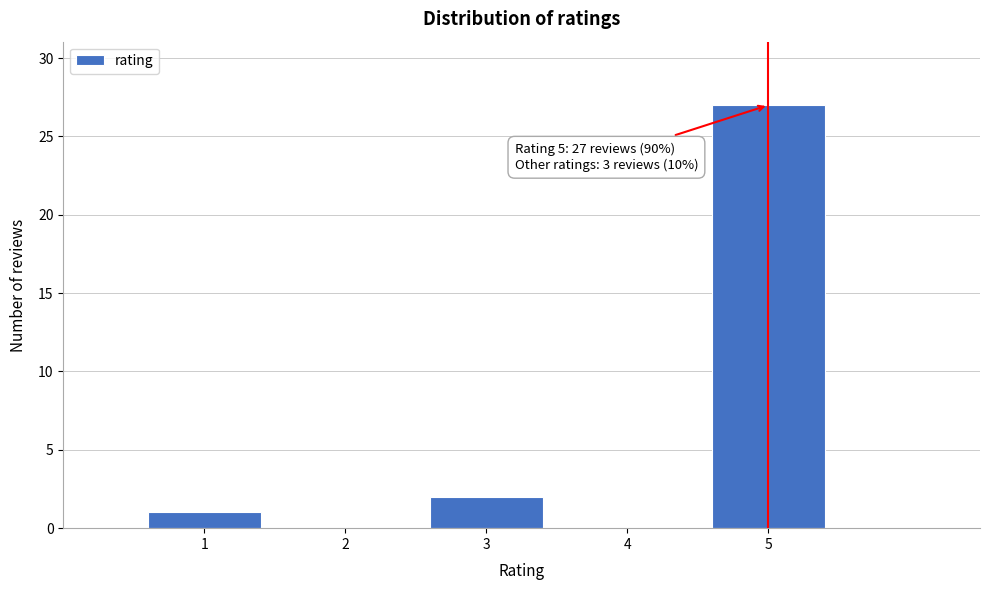

Which range on the x-axis has the tallest bar?

4.5 to 5.5